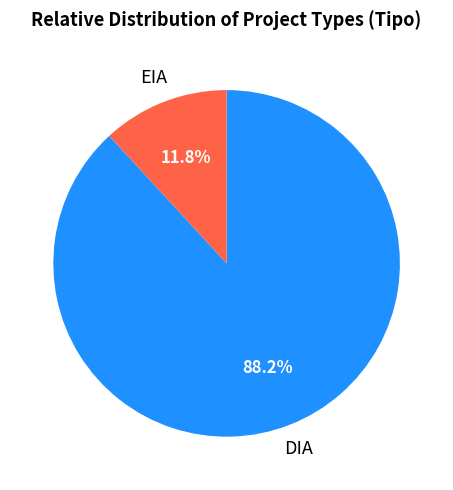

Is there any slice that represents more than half of the pie?

Yes